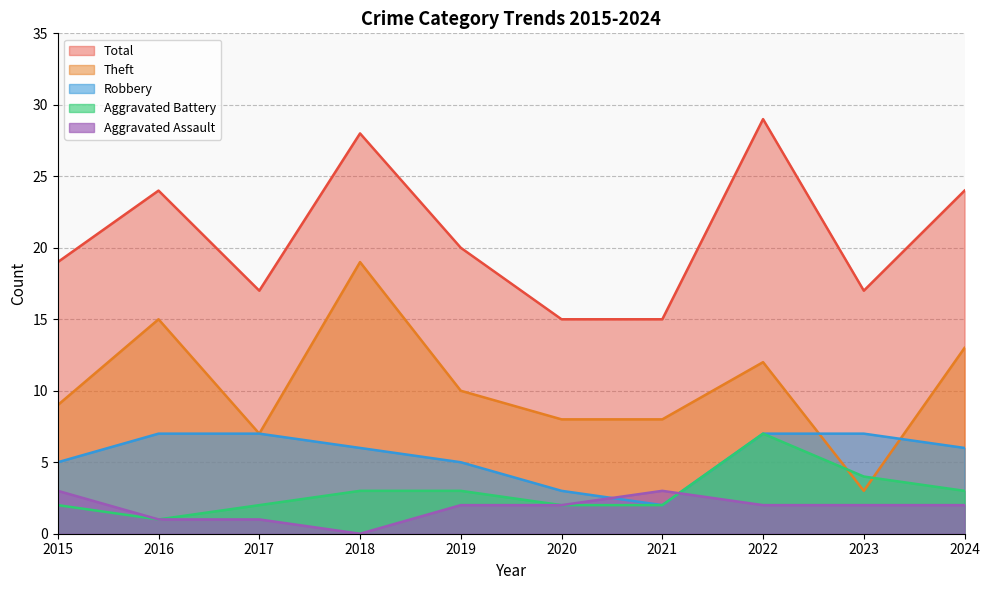

What are all the series names shown in the legend?

Total, Theft, Robbery, Aggravated Battery, Aggravated Assault